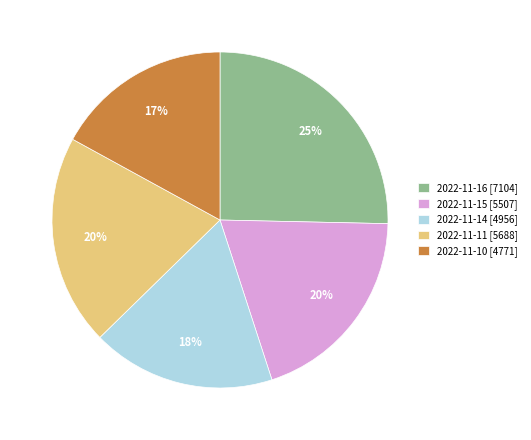

Approximately how many times larger is the value at 2022-11-14 compared to 2022-11-16?

0.7